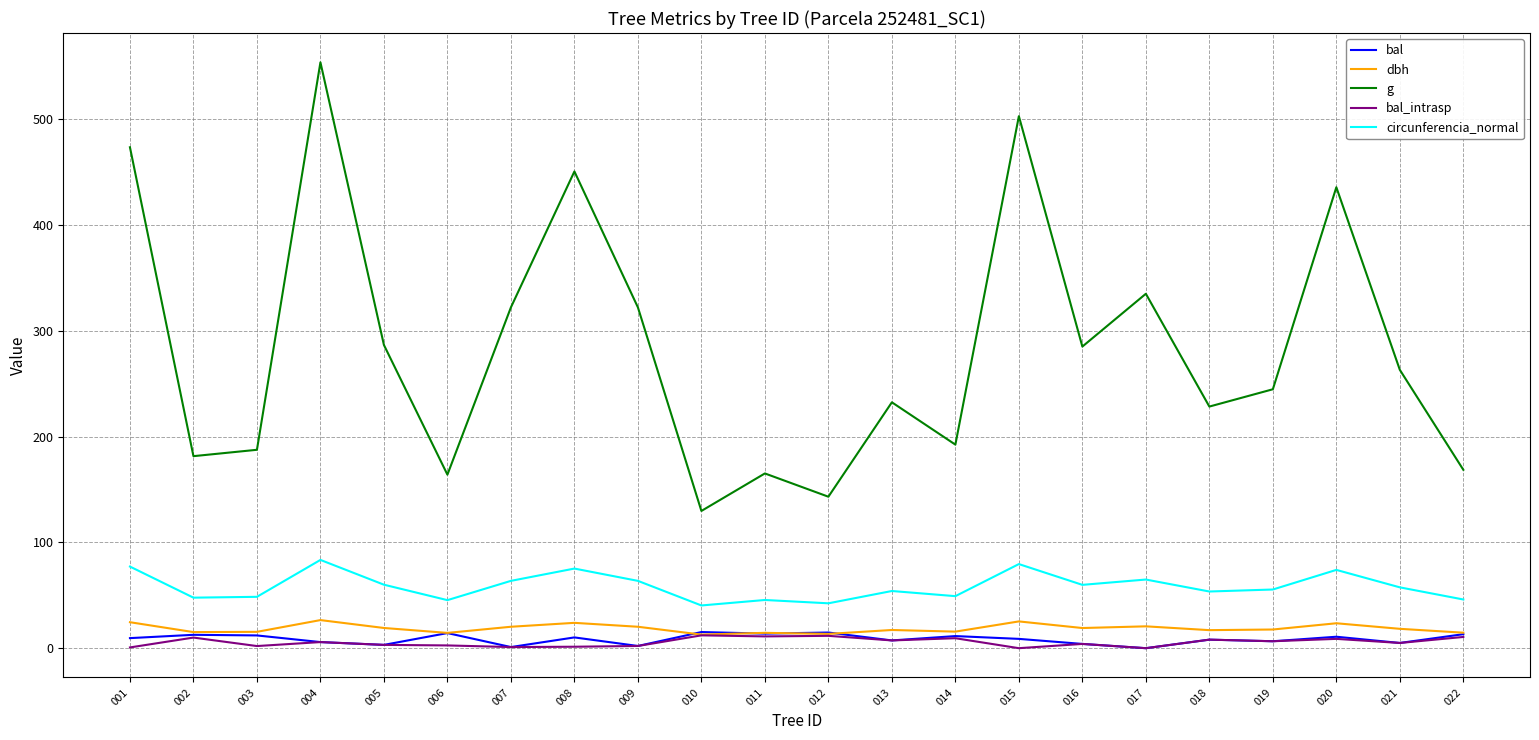

What is the highest value of the bal series?

15.3